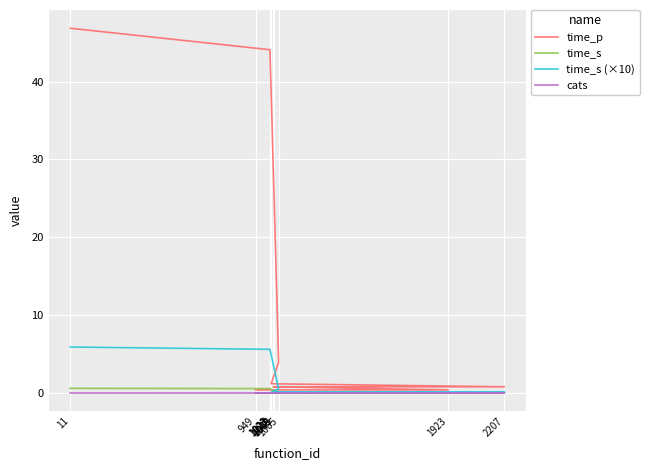

How many categories are shown in the chart?

11